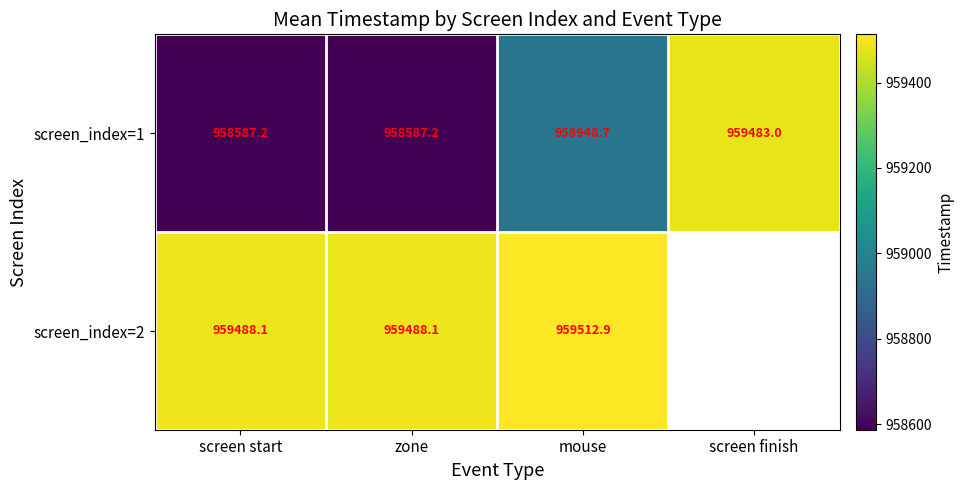

Is the value of screen_index=1 at screen start greater than the value of screen_index=2 at zone?

No